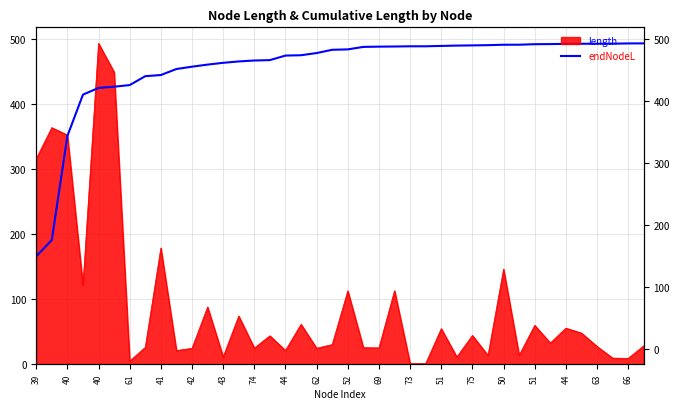

True or false: the data has more than 2 interior local peaks.

False